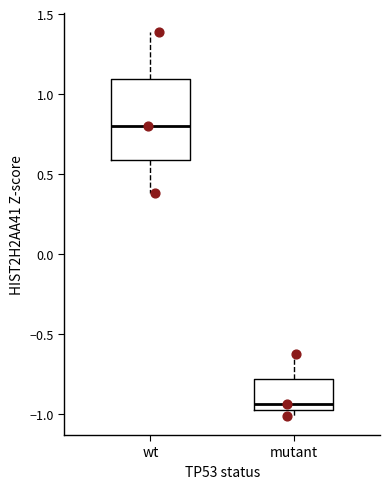

Where is the lower edge of the box for mutant on the y-axis? The values are not printed on the chart, so give them approximately, as read against the axis.

-0.95